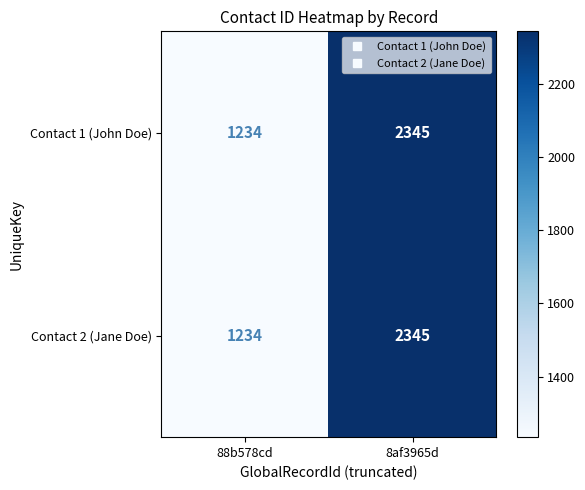

Rank the categories by Contact 2 (Jane Doe) value from highest to lowest.

8af3965d, 88b578cd